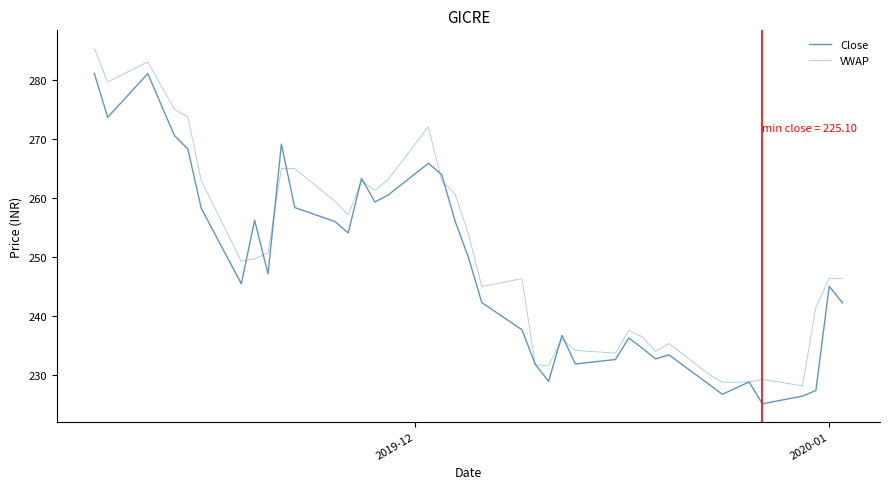

Reading right to left, transcribe all the data shown in this chart.

Close: 242.2	245.0	227.3	226.4	225.1	228.8	226.7	228.4	233.4	232.7	234.6	236.2	232.6	231.8	236.7	228.9	231.8	237.7	242.2	249.9	256.1	263.9	265.9	260.5	259.3	263.3	254.1	256.0	258.4	269.1	247.1	256.2	245.4	258.2	268.3	270.6	281.1	273.6	281.1
VWAP: 246.4	246.4	241.4	228.2	229.2	228.8	228.7	230.1	235.3	234.0	236.5	237.5	233.7	234.1	236.0	231.6	231.7	246.3	245.0	253.9	260.6	262.9	272.1	263.1	261.2	262.9	257.1	259.4	264.9	265.0	250.7	249.7	249.2	263.0	273.7	275.0	283.1	279.6	285.4